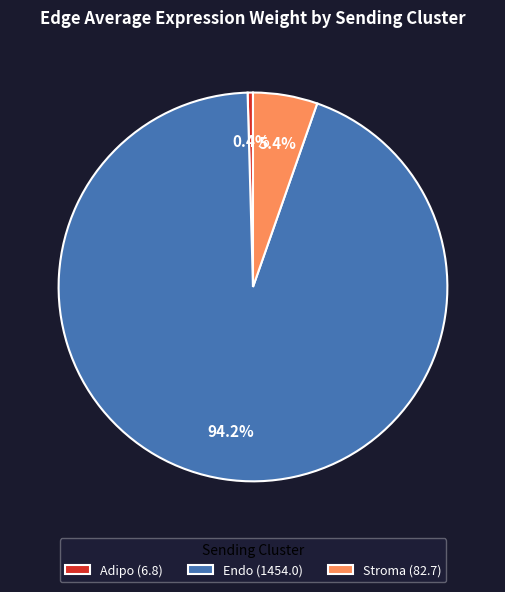

Which slice is the smallest?

Adipo (6.8)